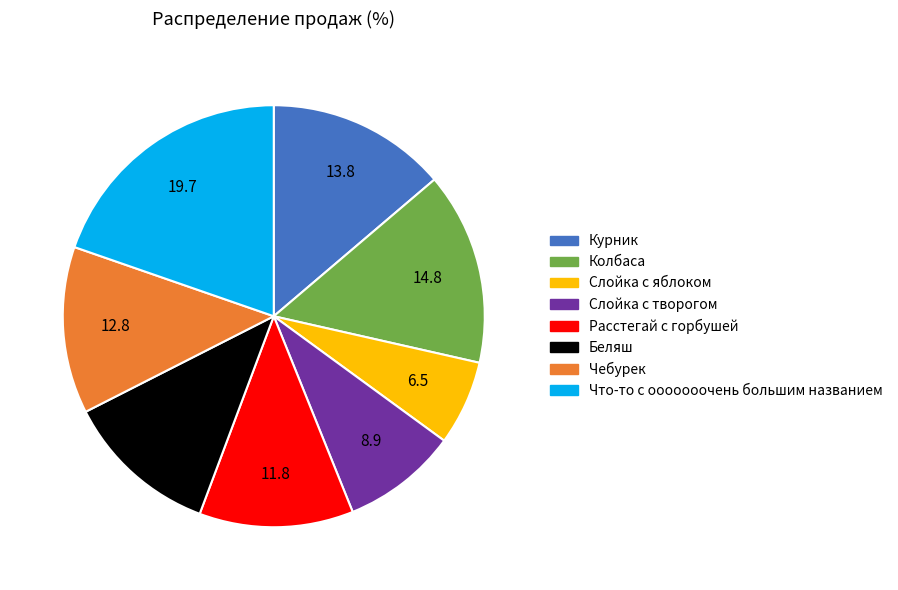

Does Что-то с ооооооочень большим названием account for over 50% of the chart?

No